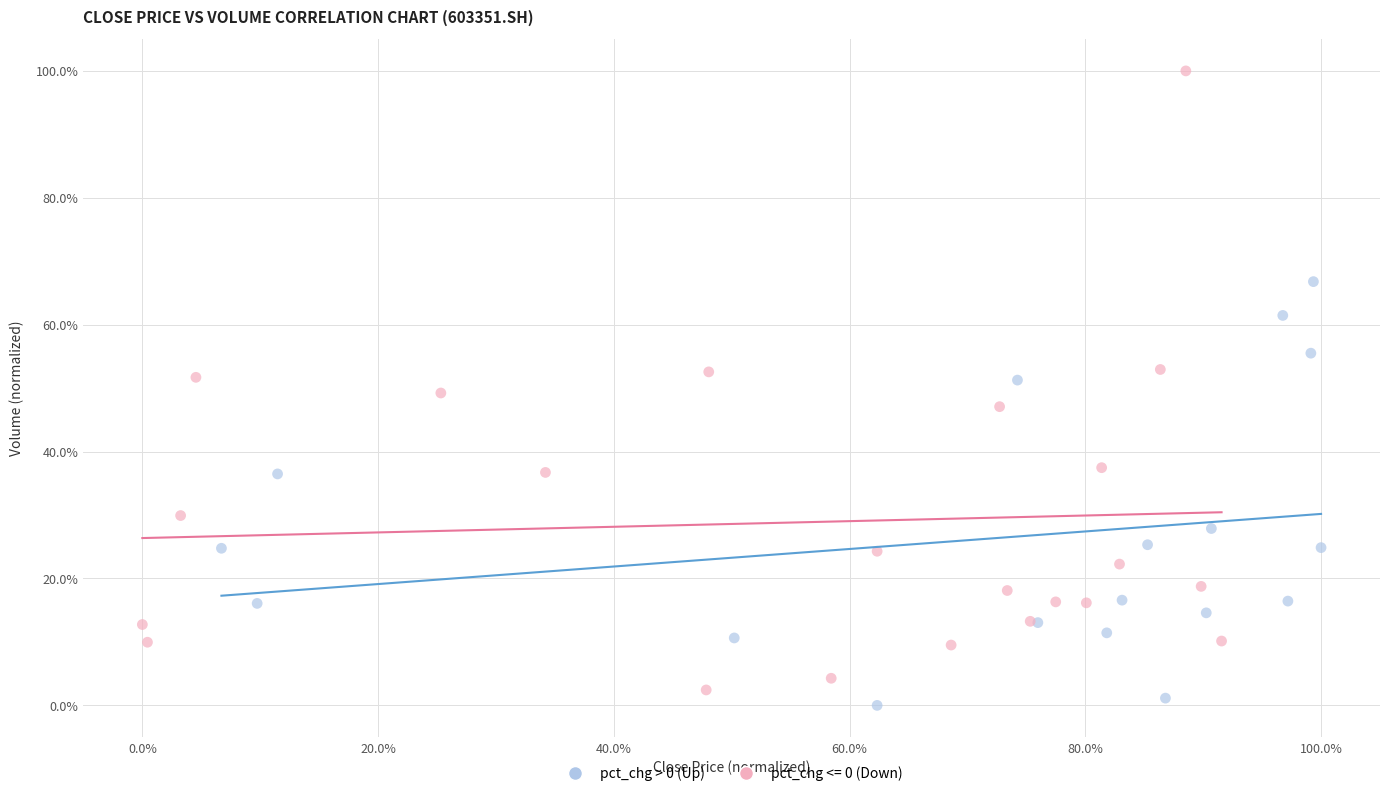

Which series reaches the maximum Y coordinate?

pct_chg <= 0 (Down)